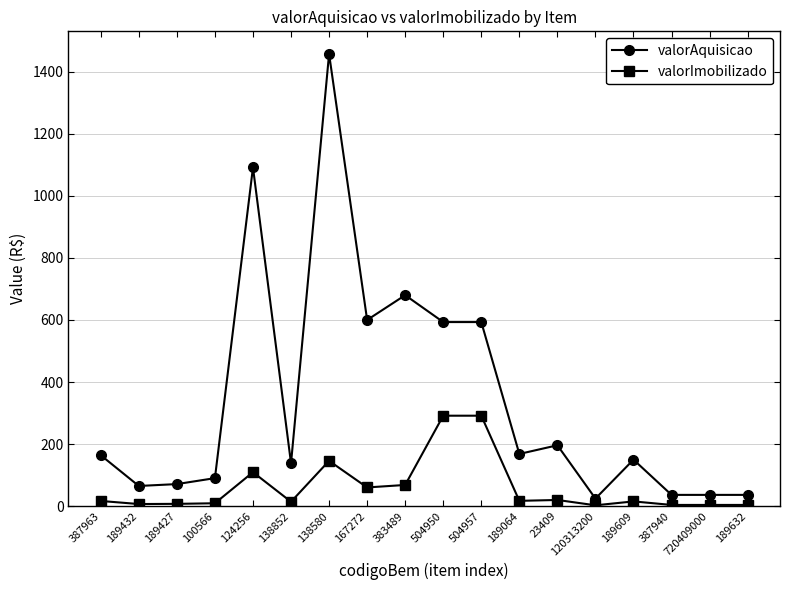

What is the label of the 2nd point from the left?

189432